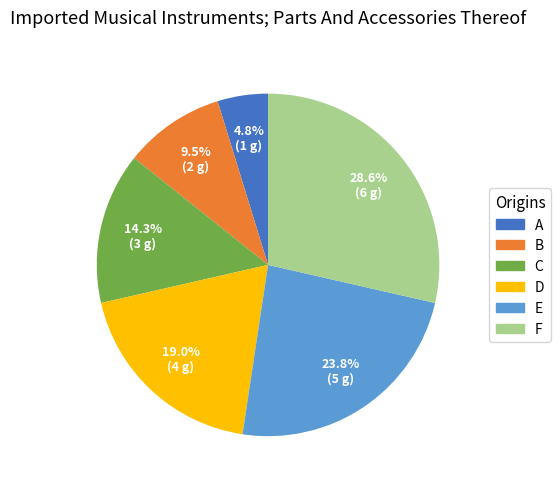

Do B and D together represent more than half of the pie?

No